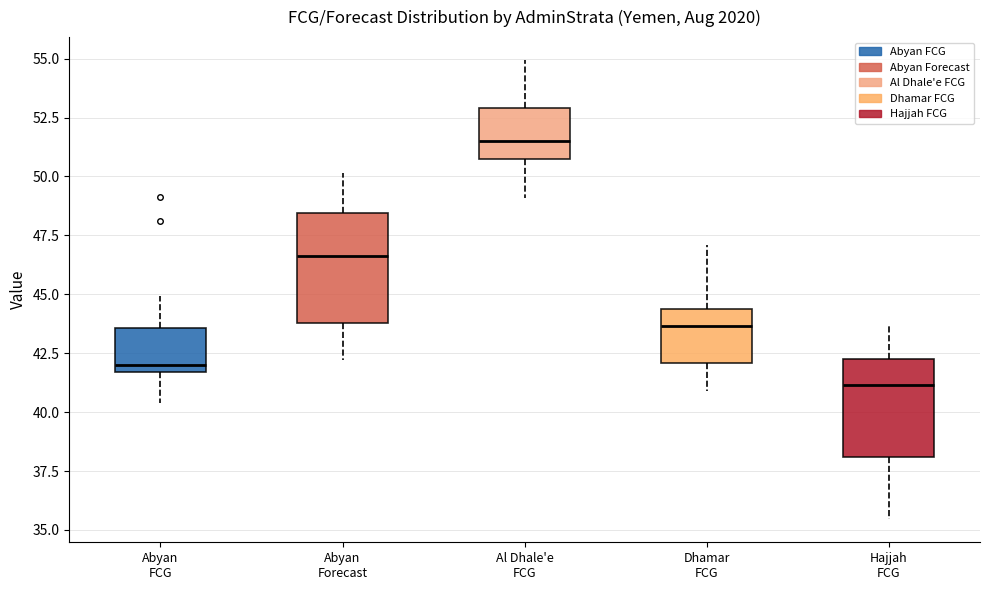

Where is the lower edge of the box for Abyan FCG on the y-axis? The values are not printed on the chart, so give them approximately, as read against the axis.

41.5